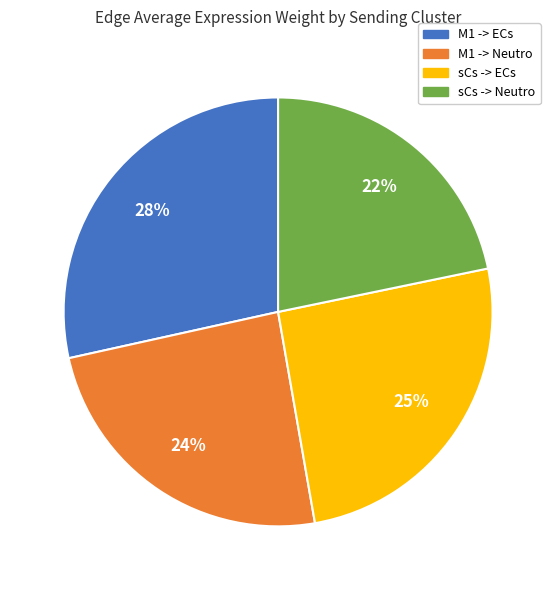

True or false: sCs -> ECs accounts for 25% of the total.

True